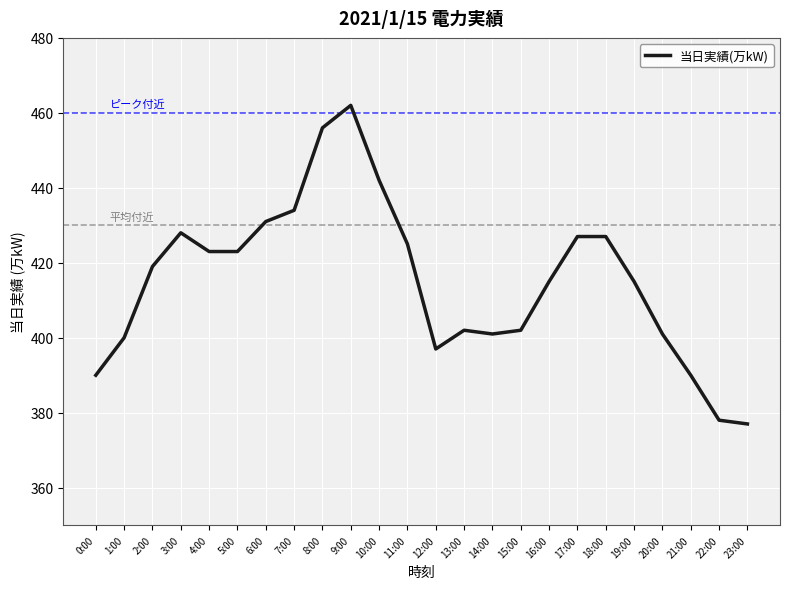

Which label corresponds to the largest value in the chart?

9:00